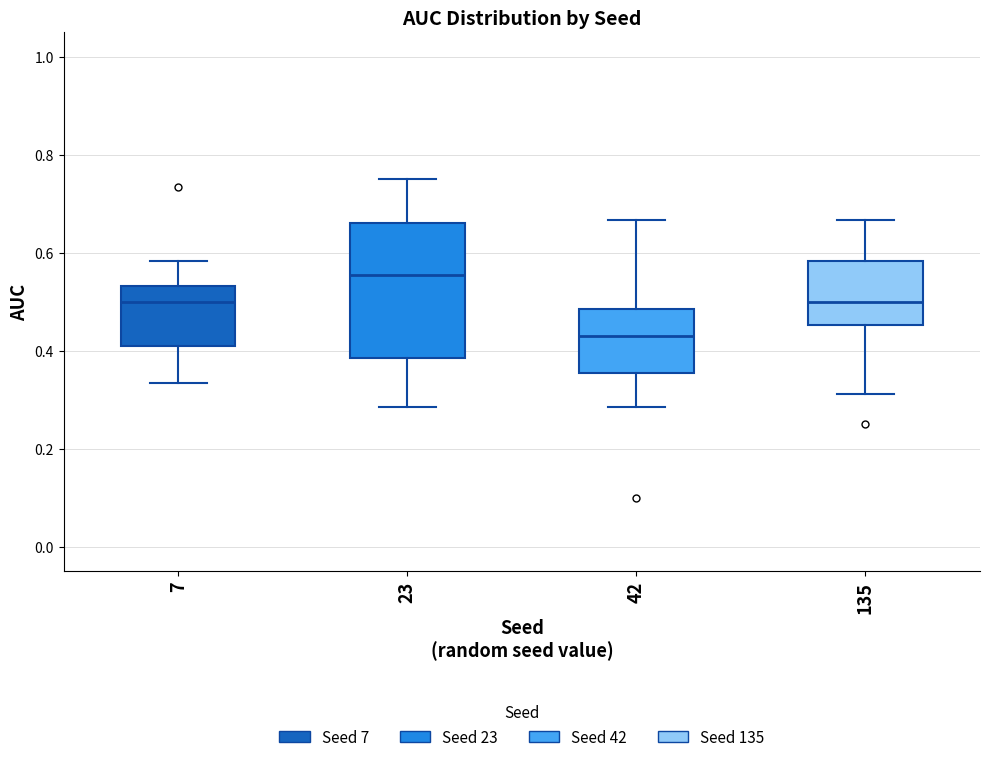

Where is the upper edge of the box at x = 135 on the y-axis? The values are not printed on the chart, so give them approximately, as read against the axis.

0.58